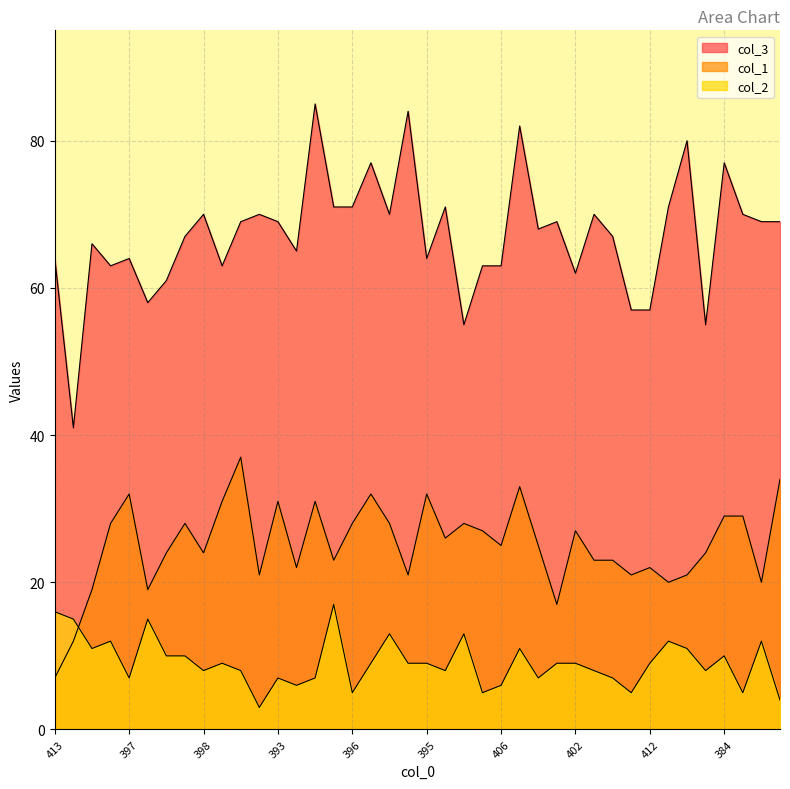

How many distinct data groups are displayed?

3